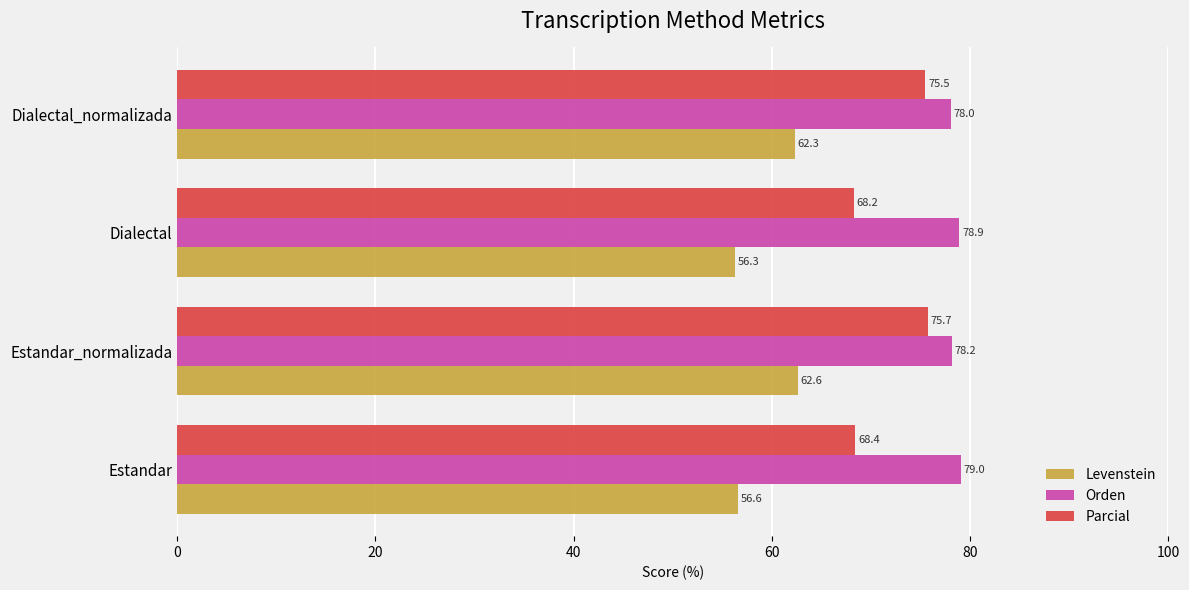

The value of Orden at Estandar is 123.1. True or false?

False